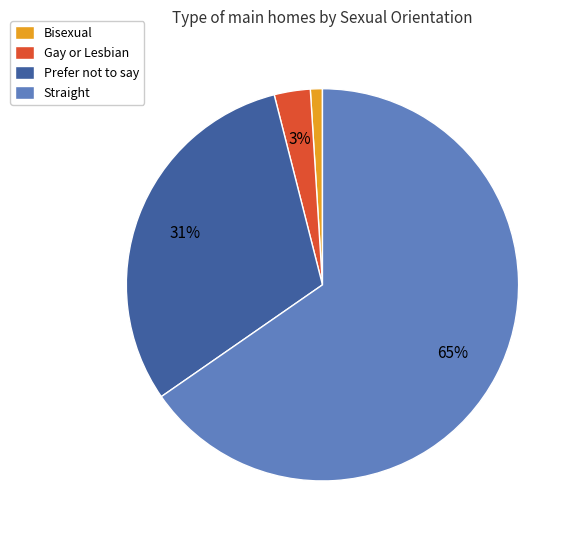

To the nearest percent, what percentage of the pie is Gay or Lesbian?

3%